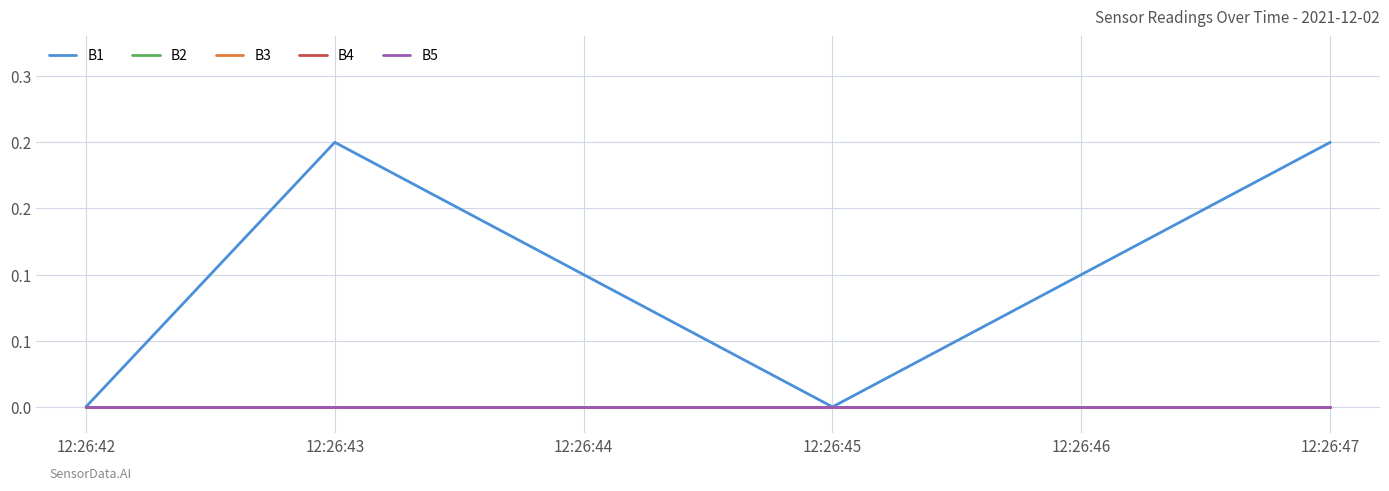

Does the chart have visible grid lines?

Yes